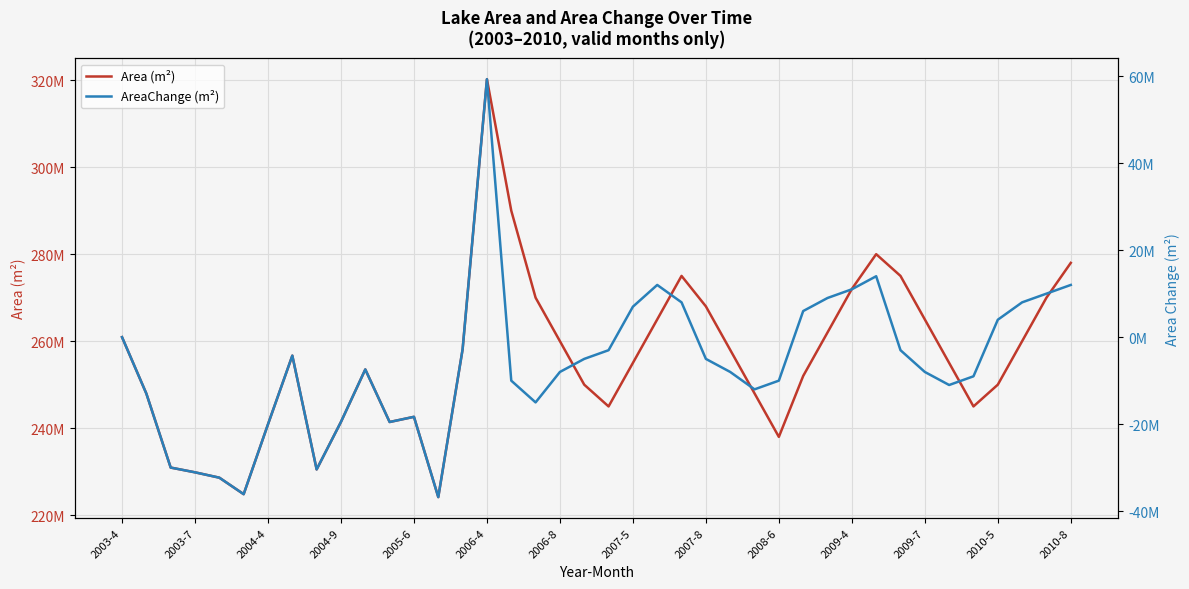

Does the chart display data point markers on the line(s)?

No